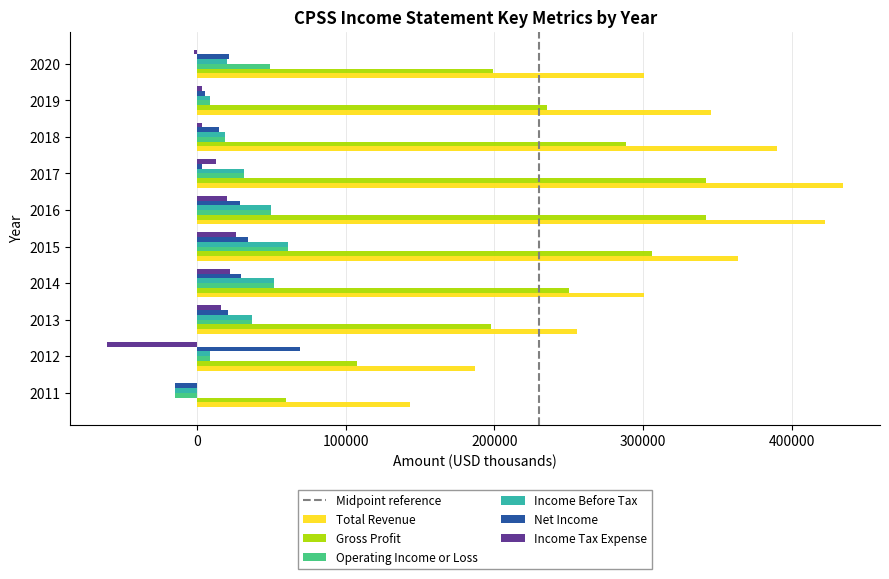

What is the sum of all Net Income values?

215200